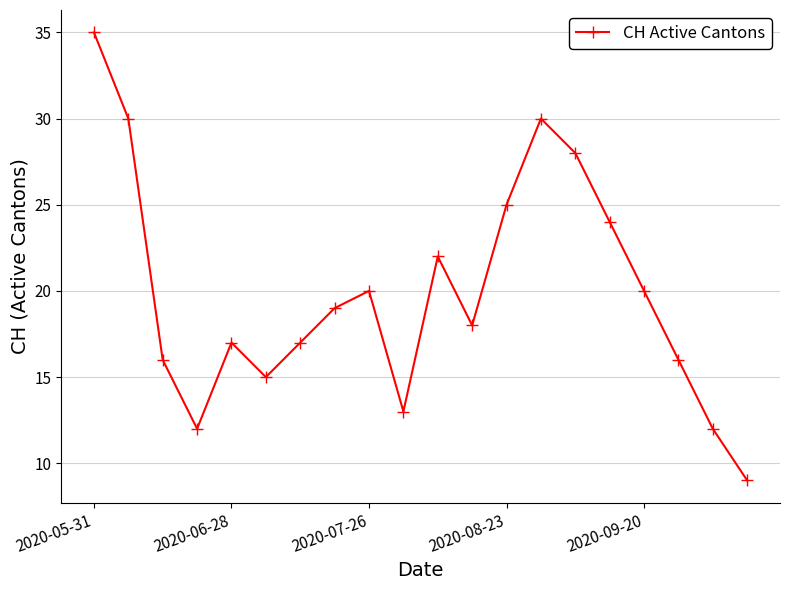

What is the minimum value shown in the chart?

9